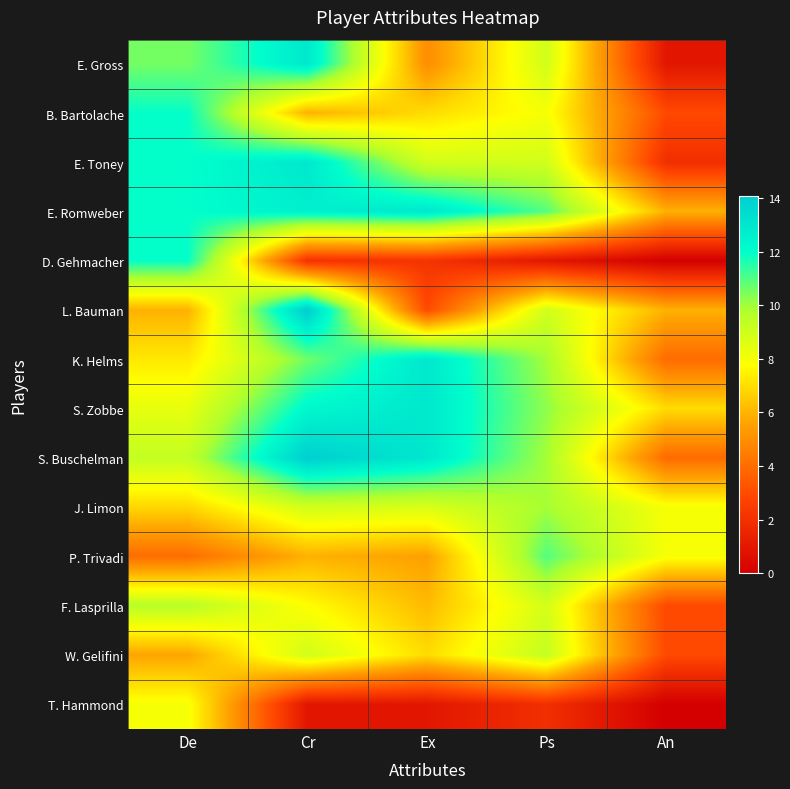

Reading left to right, extract all data points from this chart.

E. Gross: De=10.5	Cr=12.9	Ex=5.0	Ps=8.9	An=0.9
B. Bartolache: De=11.9	Cr=6.0	Ex=7.0	Ps=8.0	An=3.0
E. Toney: De=11.9	Cr=12.9	Ex=8.9	Ps=8.9	An=1.9
E. Romweber: De=11.9	Cr=12.6	Ex=12.9	Ps=10.9	An=6.0
D. Gehmacher: De=11.9	Cr=2.1	Ex=2.1	Ps=0.9	An=0.0
L. Bauman: De=6.0	Cr=14.1	Ex=3.0	Ps=8.9	An=6.0
K. Helms: De=7.3	Cr=10.6	Ex=12.9	Ps=9.9	An=4.0
S. Zobbe: De=8.4	Cr=12.3	Ex=12.9	Ps=10.2	An=7.0
S. Buschelman: De=9.3	Cr=14.0	Ex=12.9	Ps=9.9	An=4.0
J. Limon: De=6.8	Cr=8.9	Ex=8.7	Ps=9.9	An=8.0
P. Trivadi: De=4.0	Cr=6.0	Ex=5.5	Ps=10.9	An=8.0
F. Lasprilla: De=9.6	Cr=7.8	Ex=6.2	Ps=8.9	An=3.0
W. Gelifini: De=5.7	Cr=8.9	Ex=7.0	Ps=9.3	An=3.0
T. Hammond: De=8.0	Cr=0.9	Ex=0.9	Ps=1.9	An=0.0